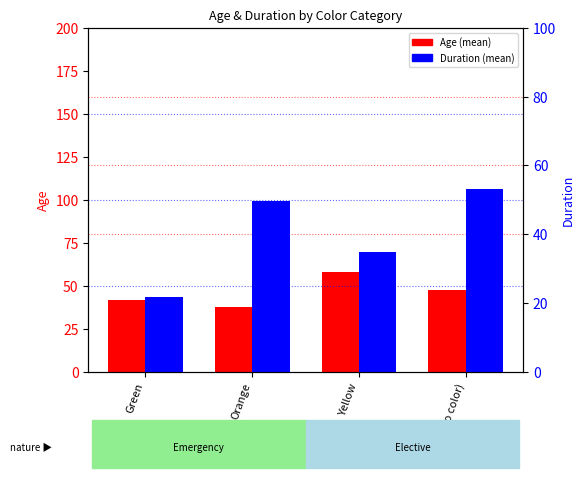

What is the sum of all Duration (mean) values?

159.4